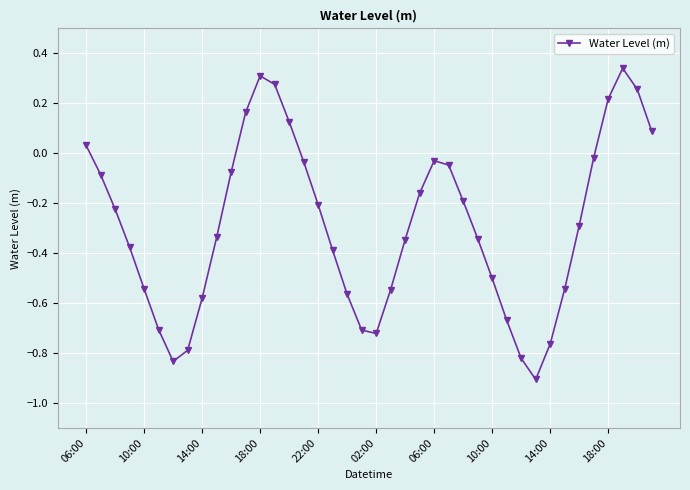

What is the difference between the maximum and minimum values?

1.2